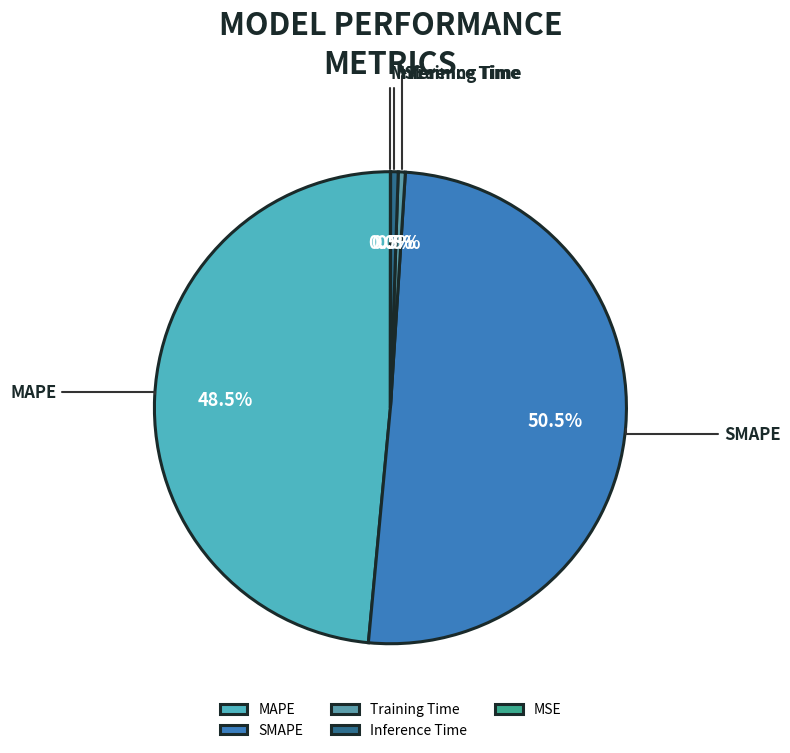

Which slice is the largest?

SMAPE